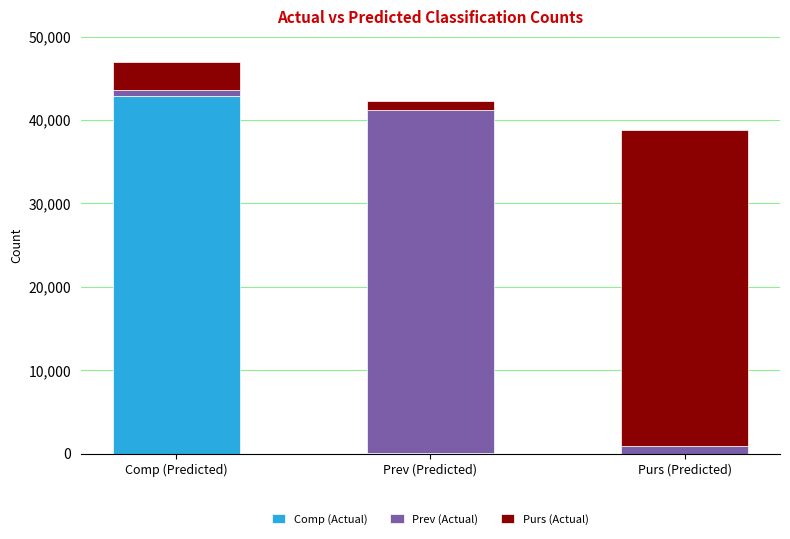

Which category has the highest value in the Comp (Actual) series?

Comp (Predicted)